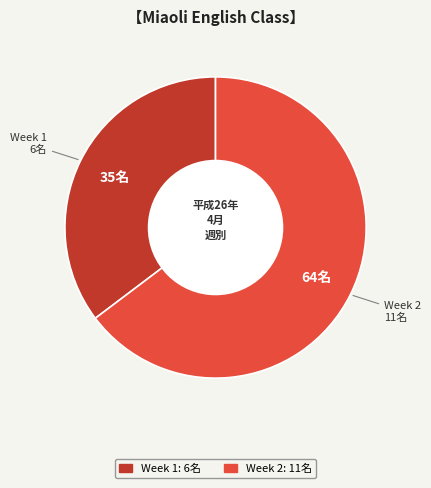

Is there any slice that represents more than half of the pie?

Yes